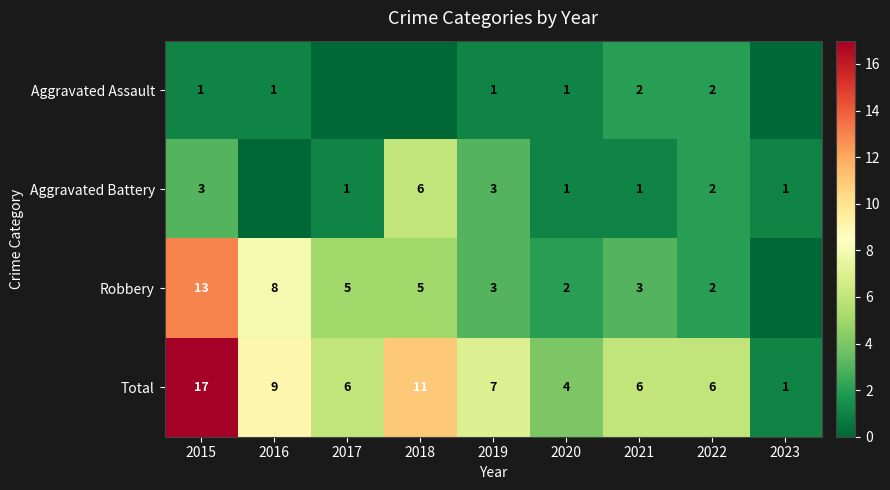

At which category is the sum across all series the highest?

2015